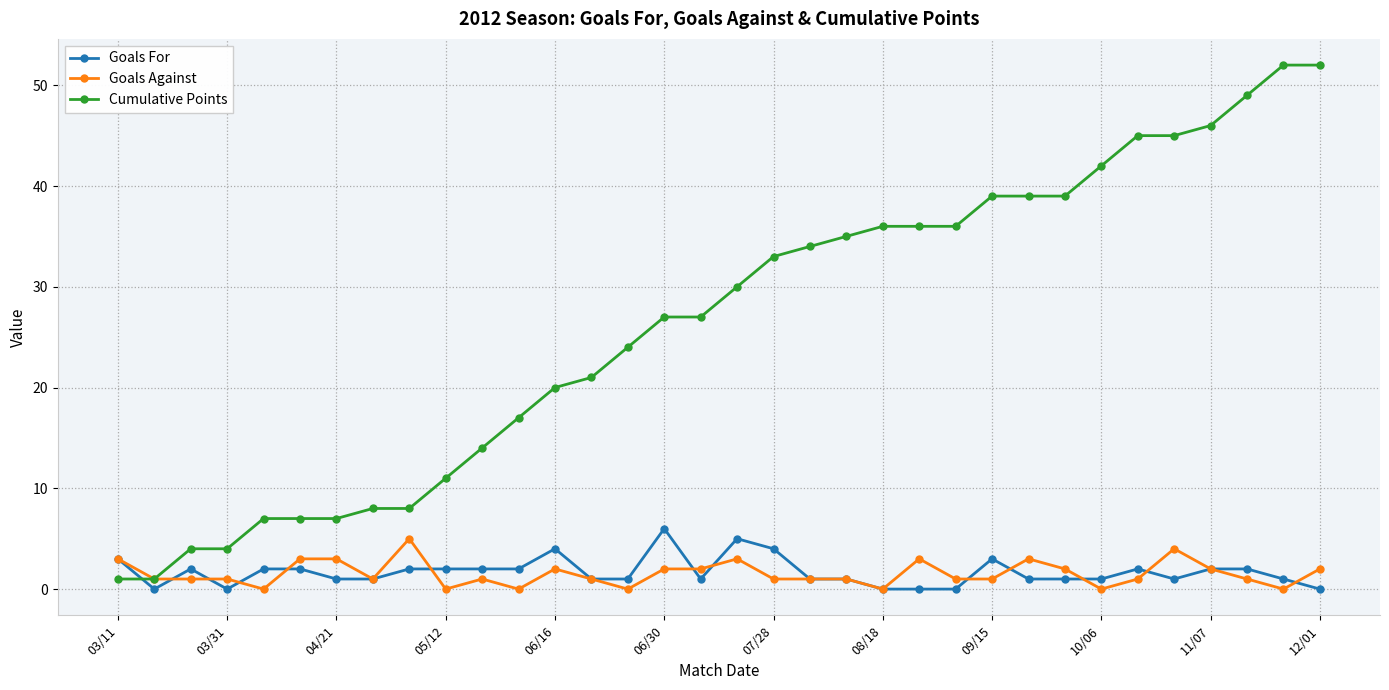

What is the value of the Cumulative Points point at the 9th from the left?

8